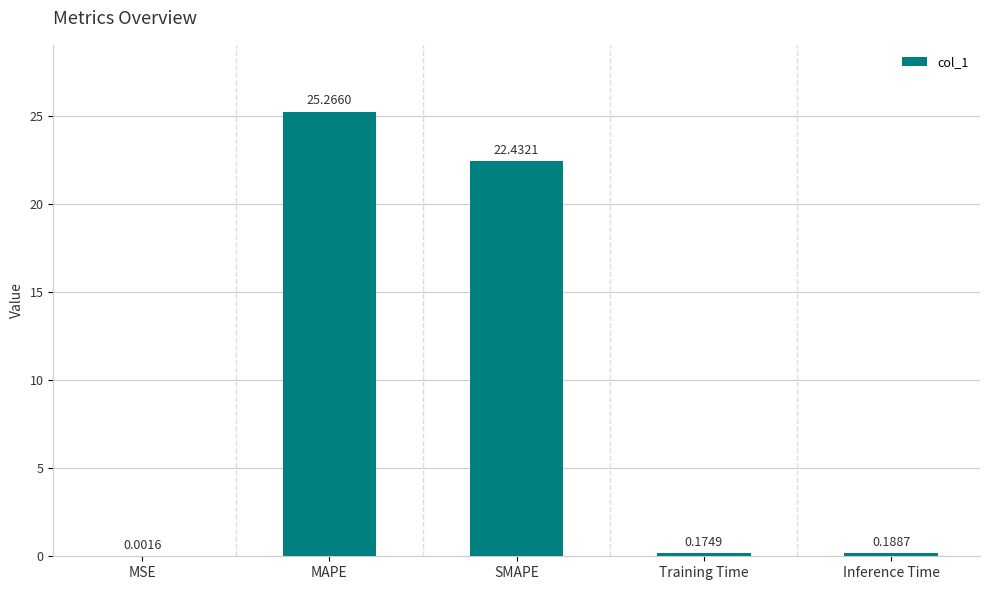

Is it true that the value at MAPE is 25.3?

True